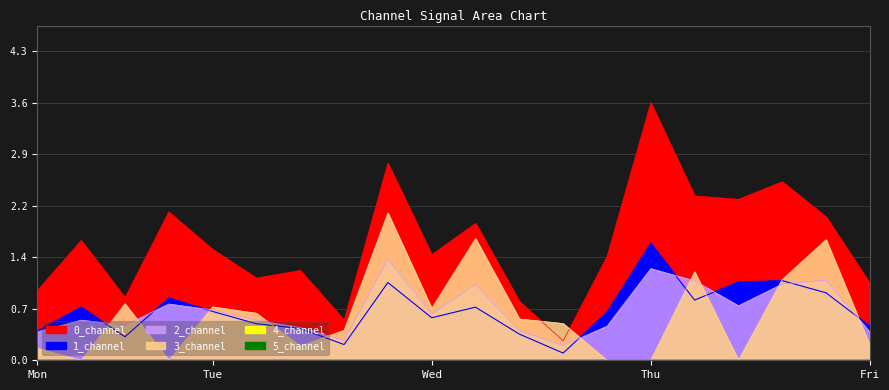

What is the spread (max minus min) of values at 3?

2.1